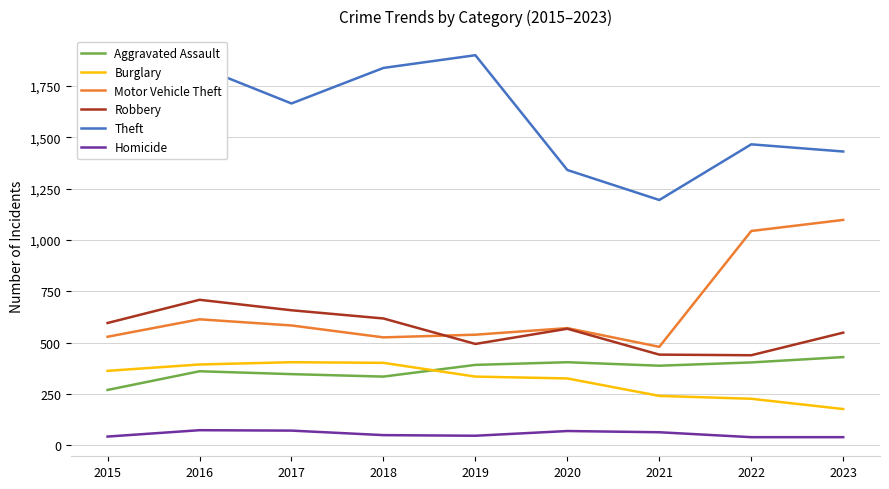

True or false: Aggravated Assault and Motor Vehicle Theft intersect in this chart.

False